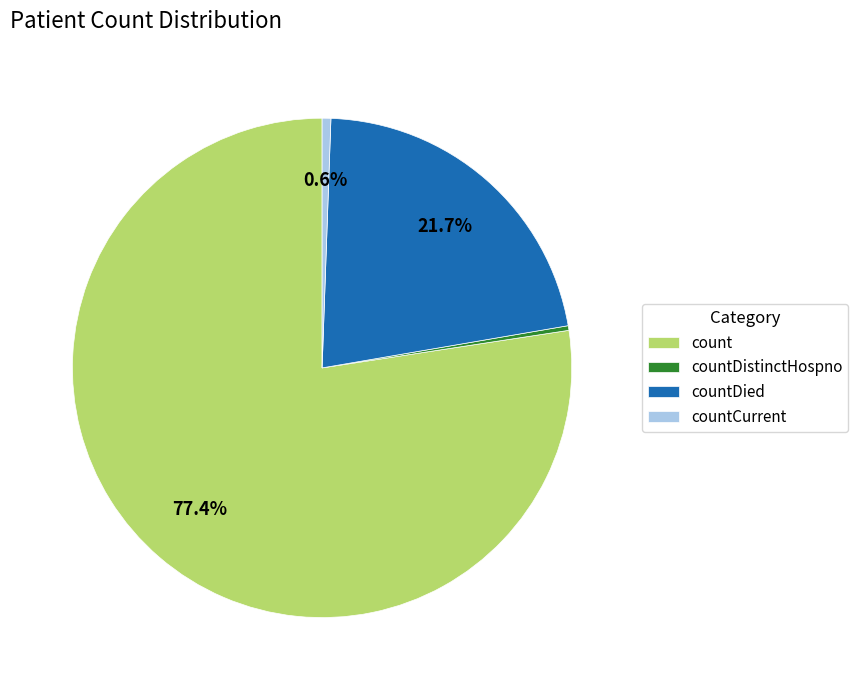

How many slices are in this pie chart?

4